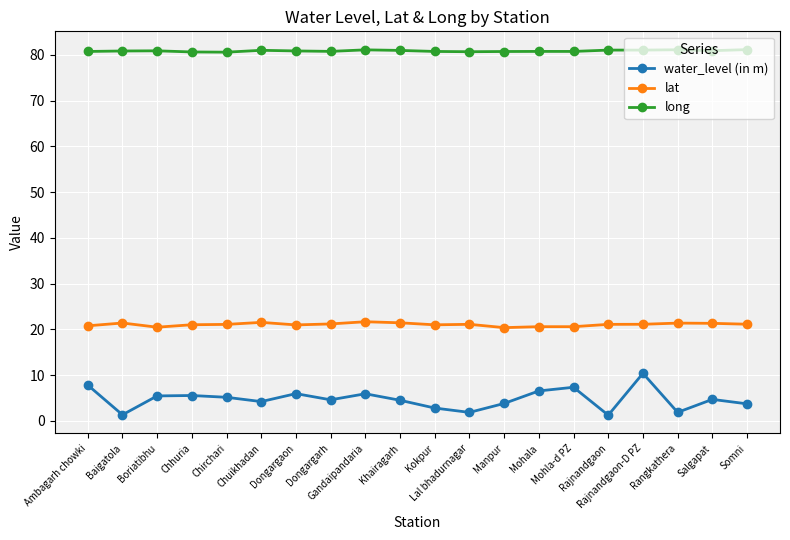

Rank the series by their maximum value, from lowest to highest.

water_level (in m), lat, long